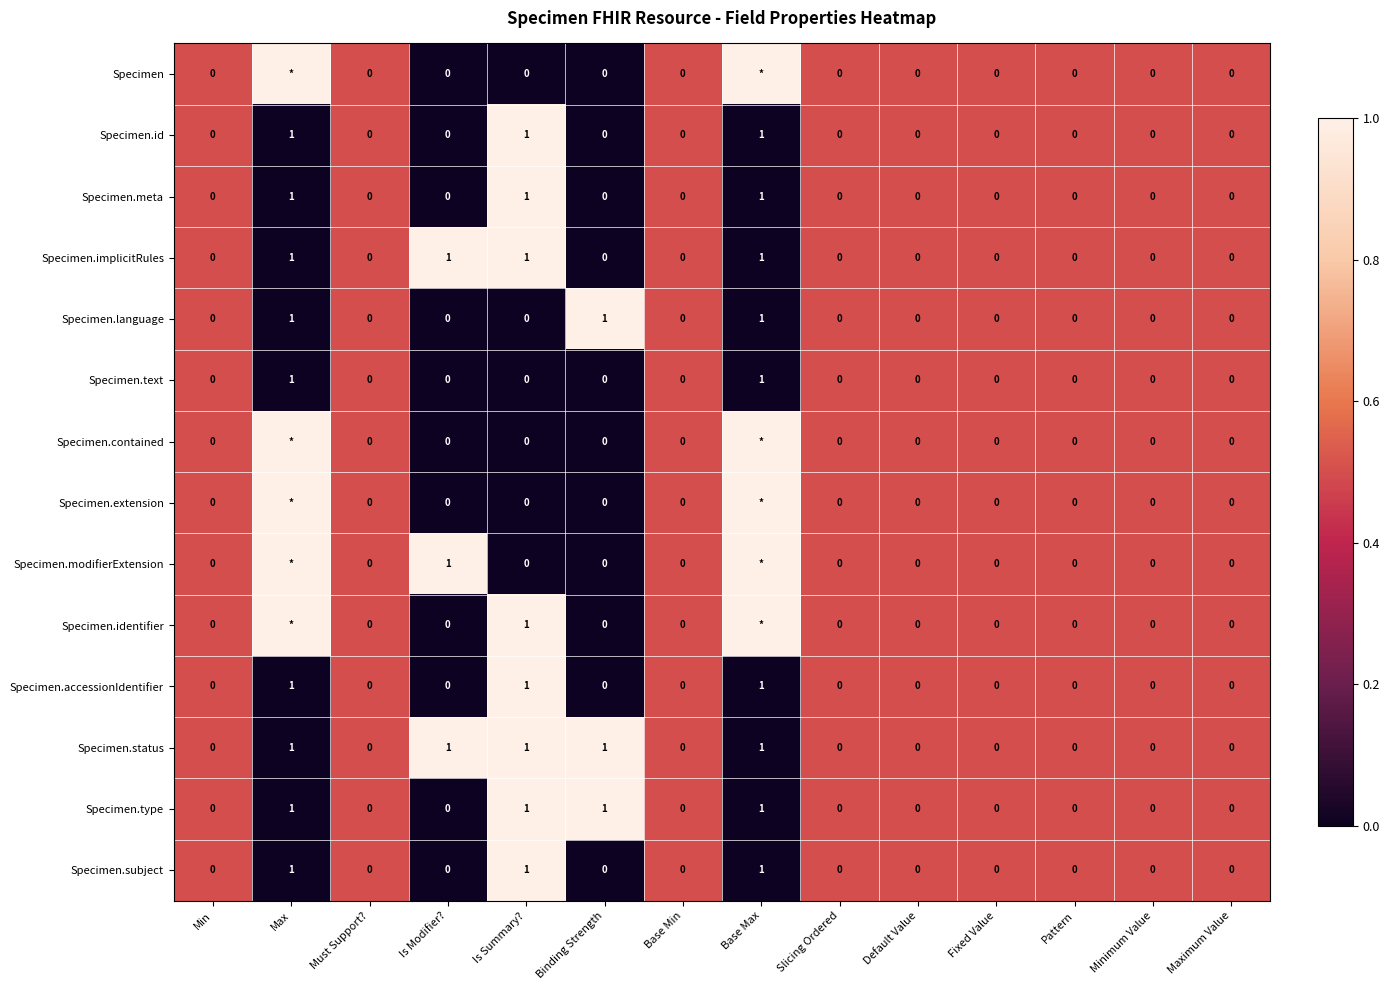

Is the value of Specimen.accessionIdentifier at Base Max greater than the value of Specimen at Minimum Value?

Yes